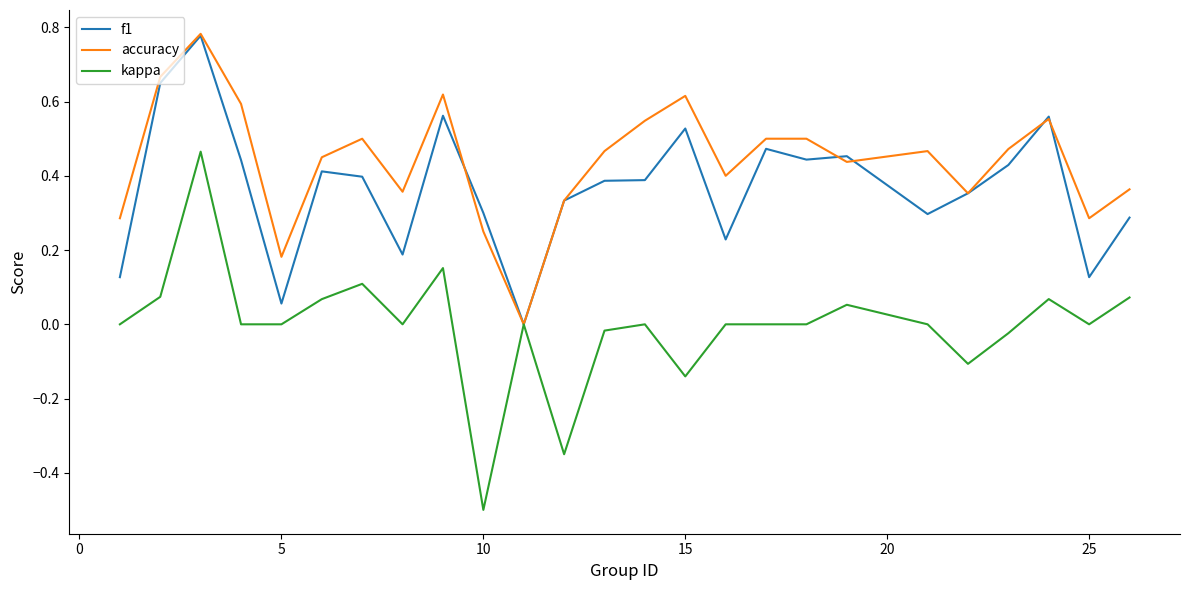

What is the smallest value displayed?

-0.5